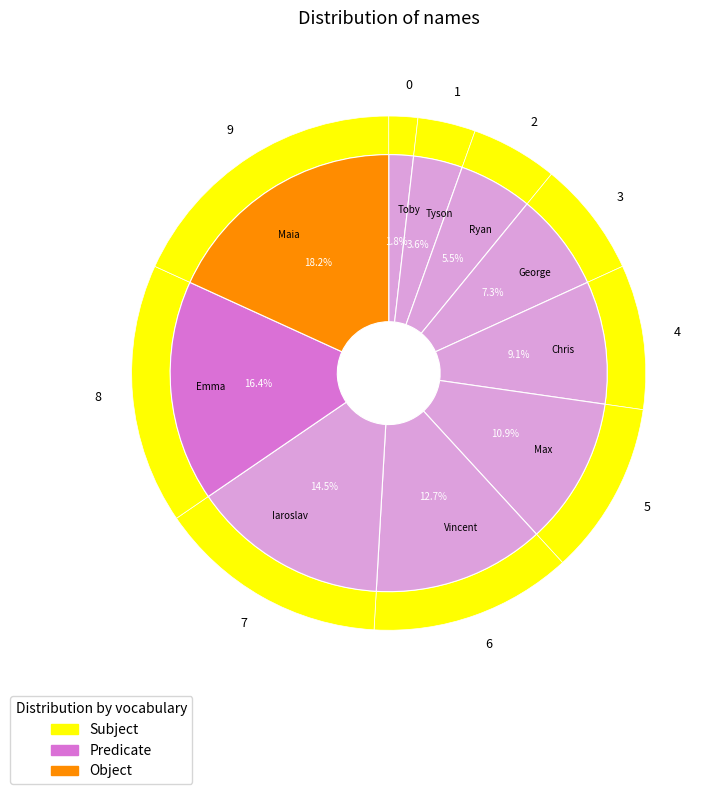

Count the number of slices in the pie.

10